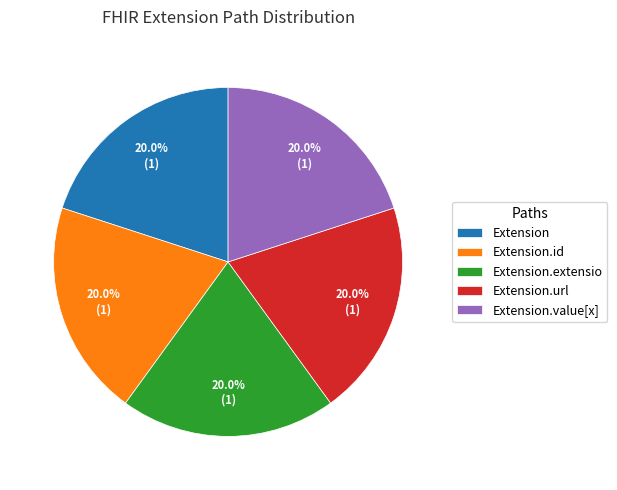

How many segments does this pie chart have?

5